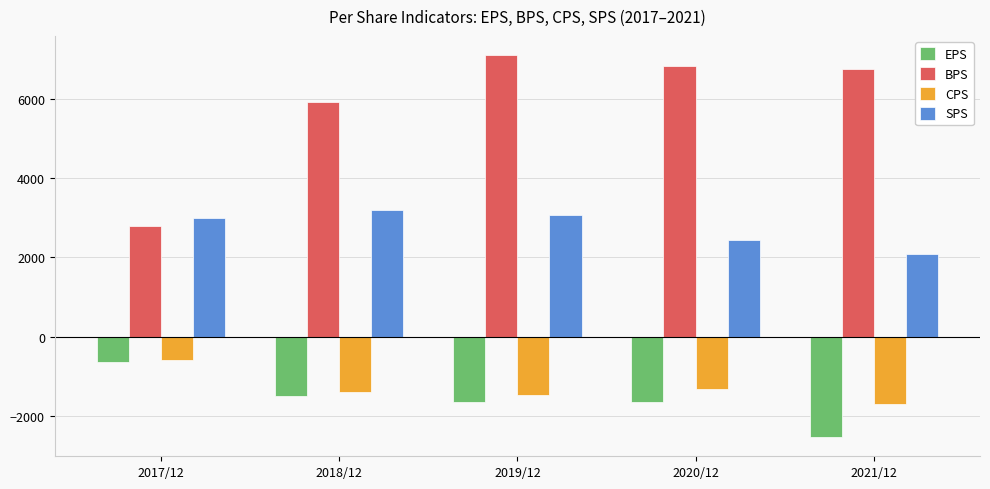

What is the label of the 2nd bar from the right?

2020/12